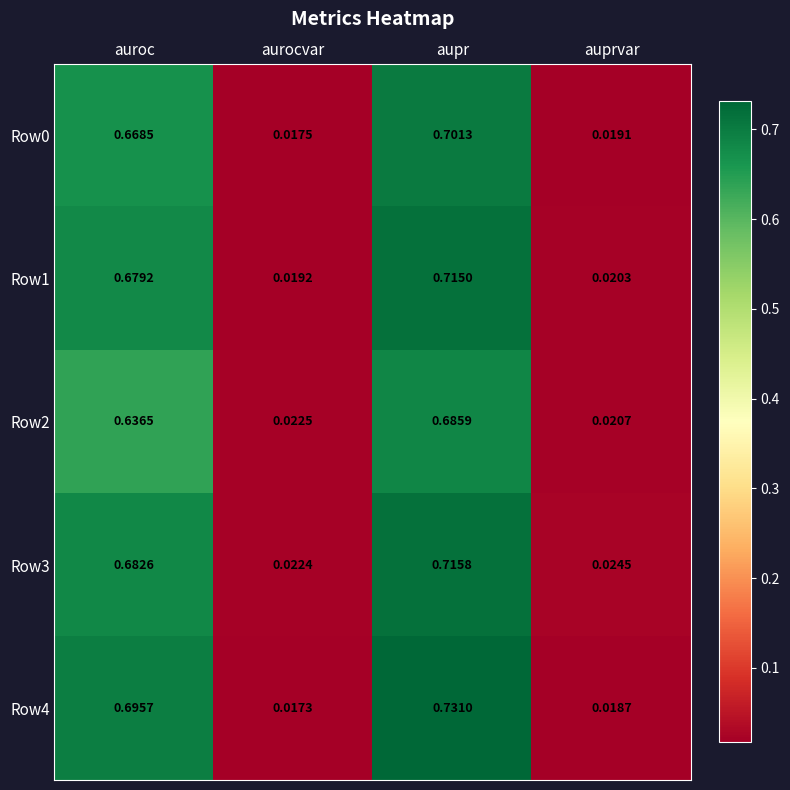

What is the total value across all series at aupr?

3.5